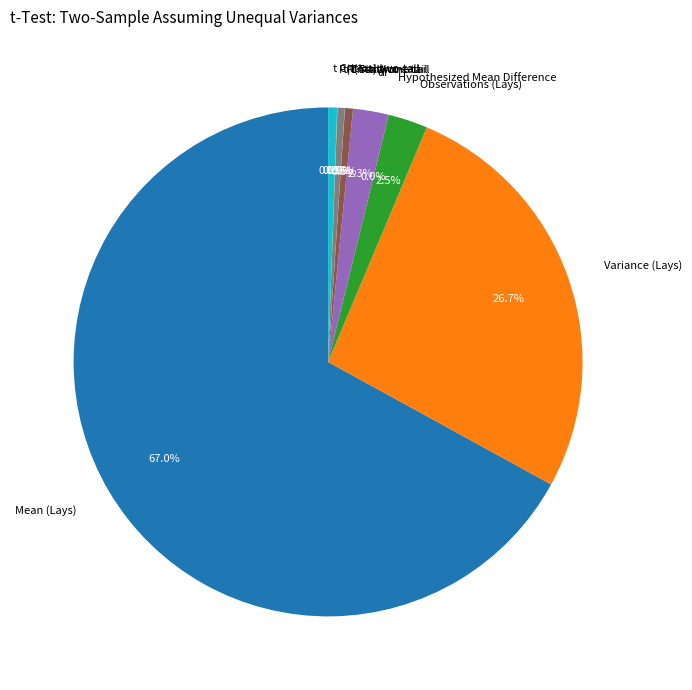

Which slice is the largest?

Mean (Lays)